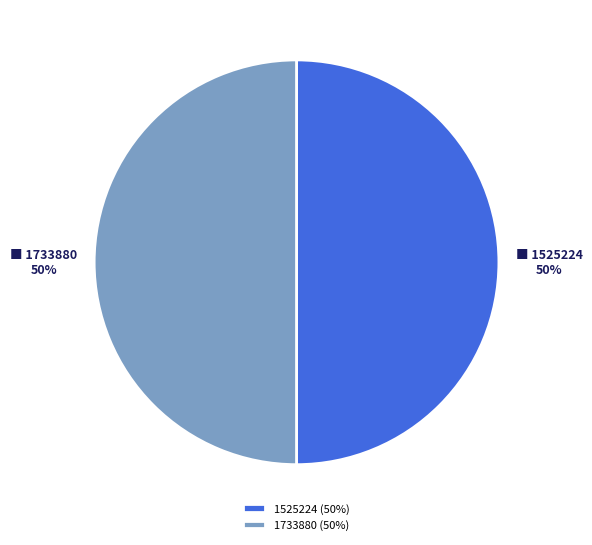

Count the number of slices in the pie.

2